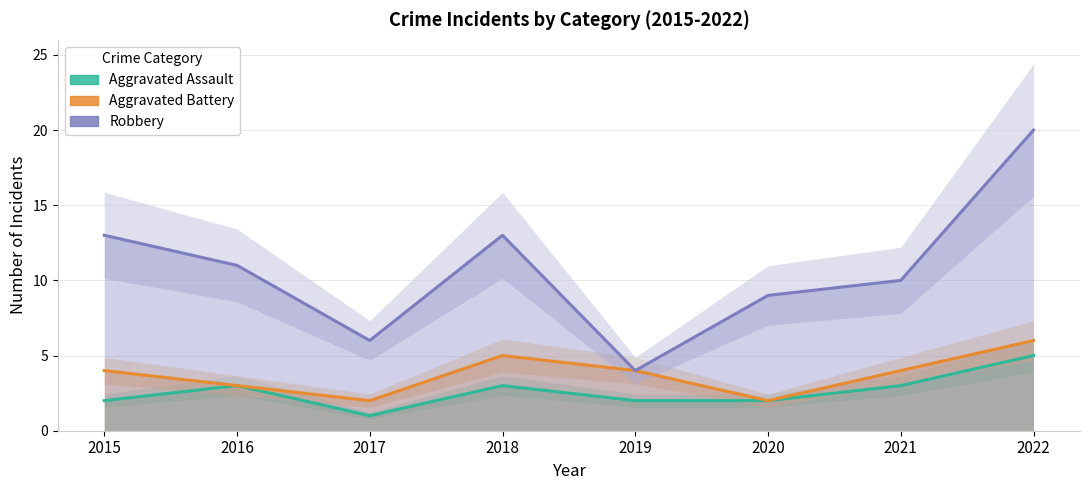

How many values in the Aggravated Battery series exceed 4?

2